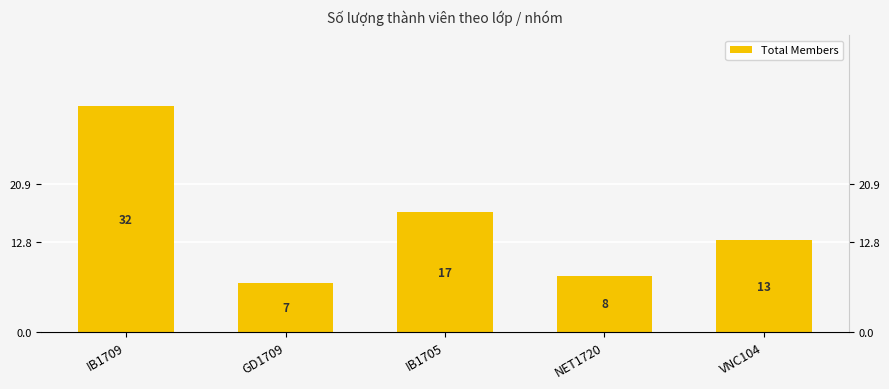

What is the value of the 4th bar from the left?

8